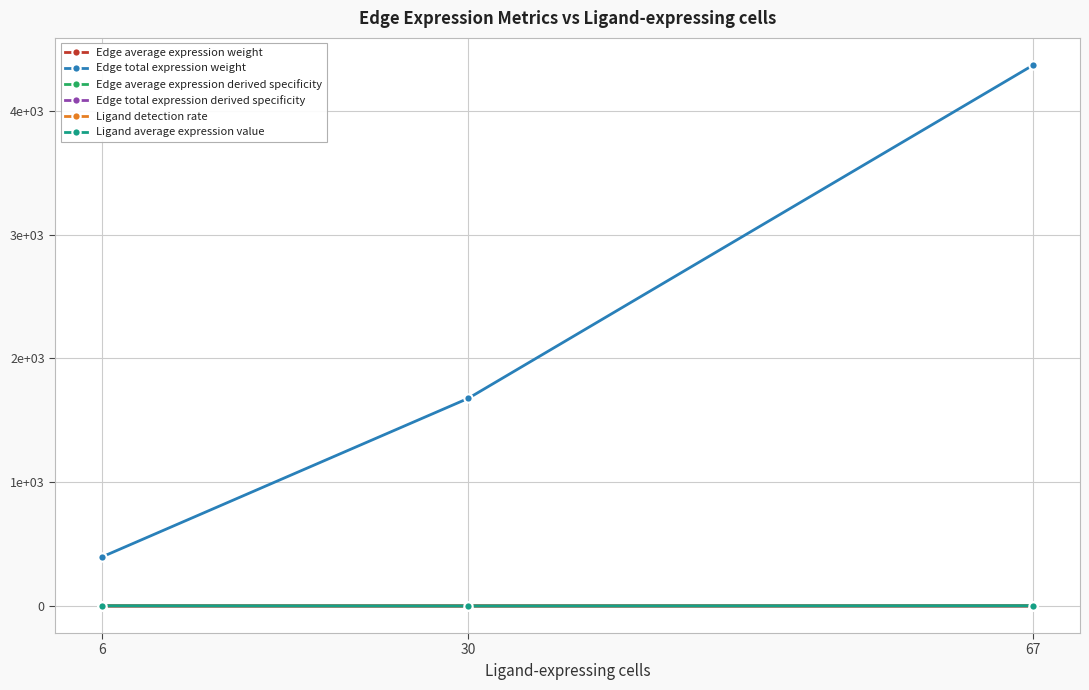

What are all the series names shown in the legend?

Edge average expression weight, Edge total expression weight, Edge average expression derived specificity, Edge total expression derived specificity, Ligand detection rate, Ligand average expression value